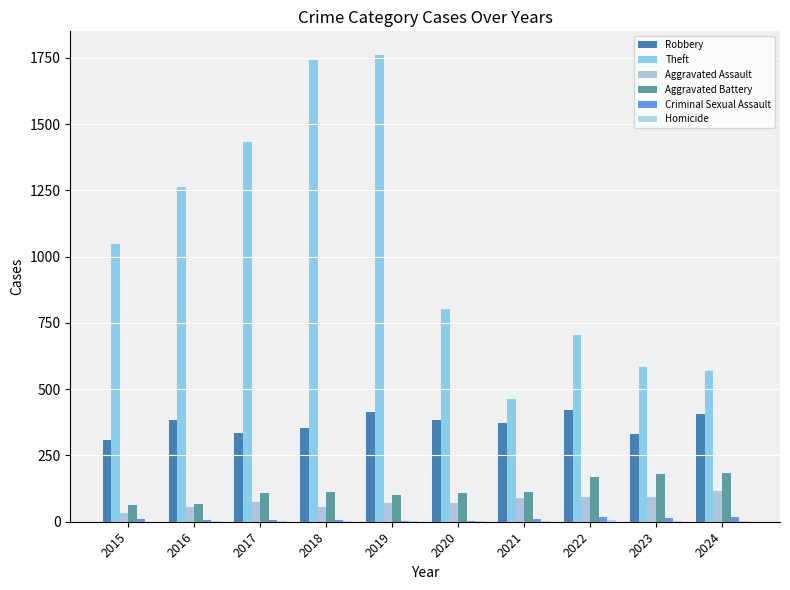

Which label corresponds to the smallest value in the chart?

2015